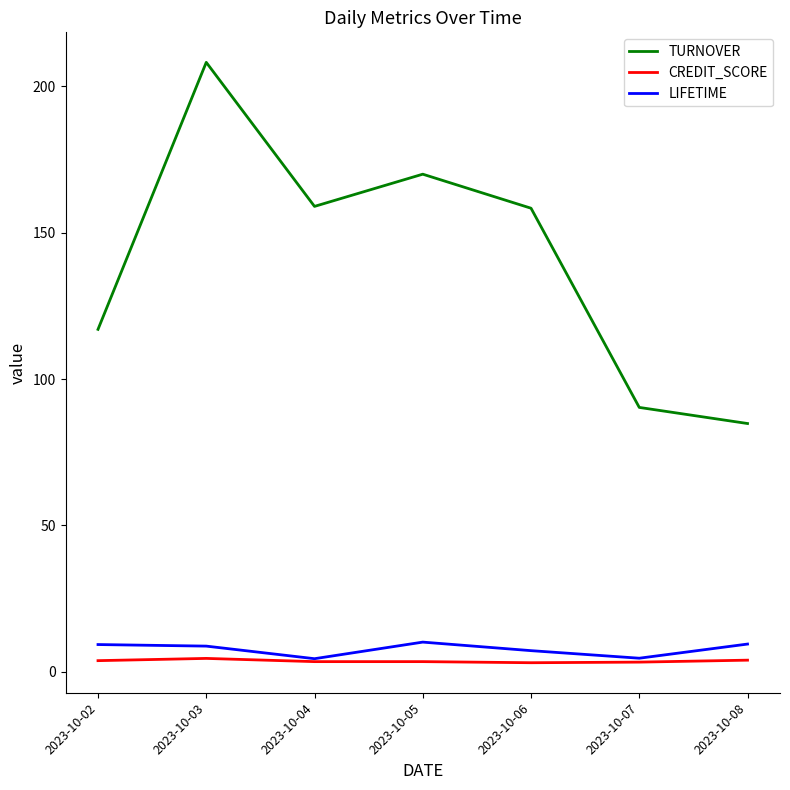

What are all the series names shown in the legend?

TURNOVER, CREDIT_SCORE, LIFETIME